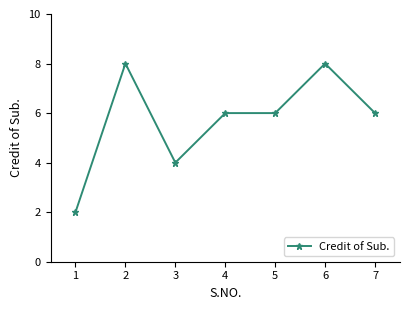

What is the value of the 6th point from the left?

8